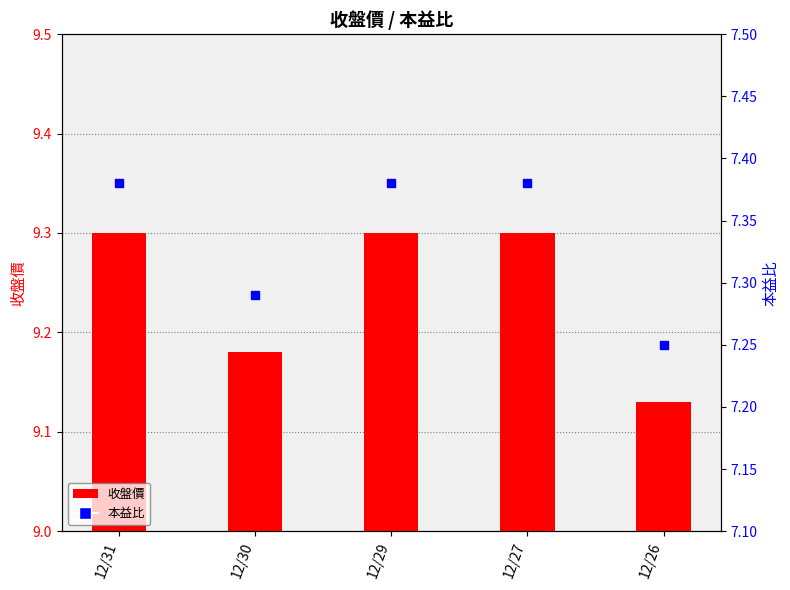

Is the value of 収盤價 at 12/31 greater than the value of 本益比 at 12/29?

No